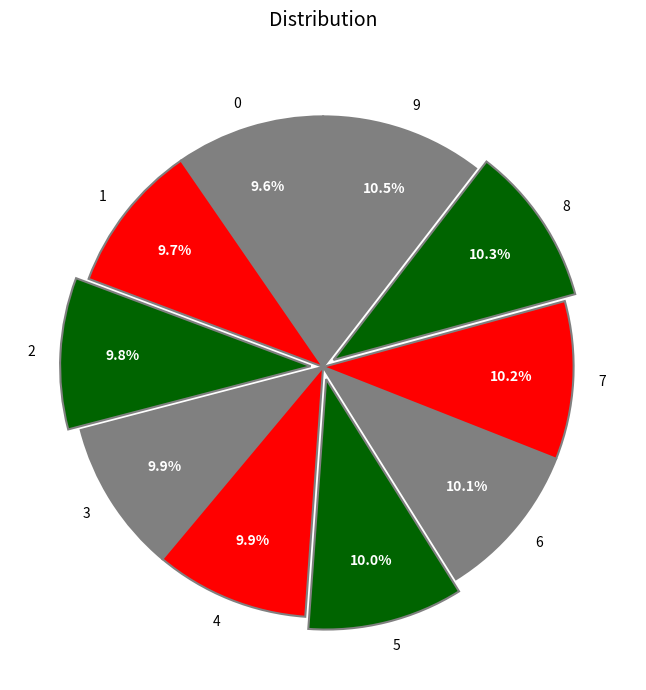

Combined, what portion of the pie is 4 and 0?

19.5%